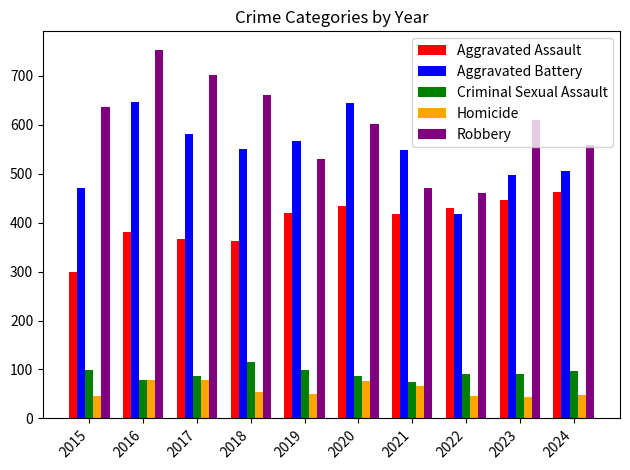

Which category has the highest value in the Aggravated Assault series?

2024